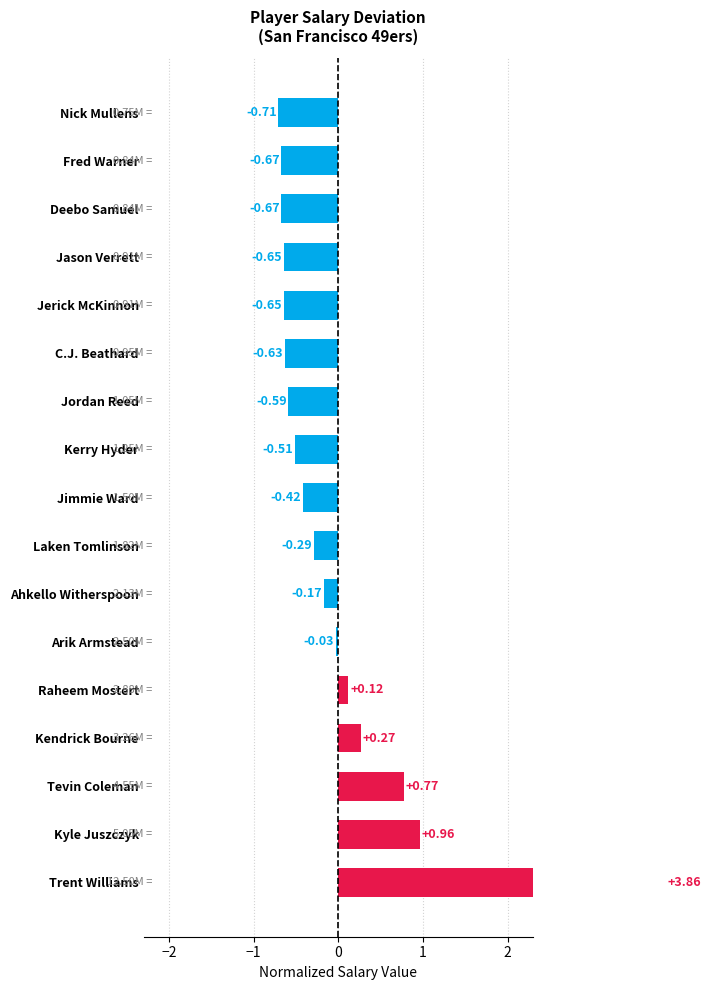

What is the difference between the second highest and second lowest values?

1.6